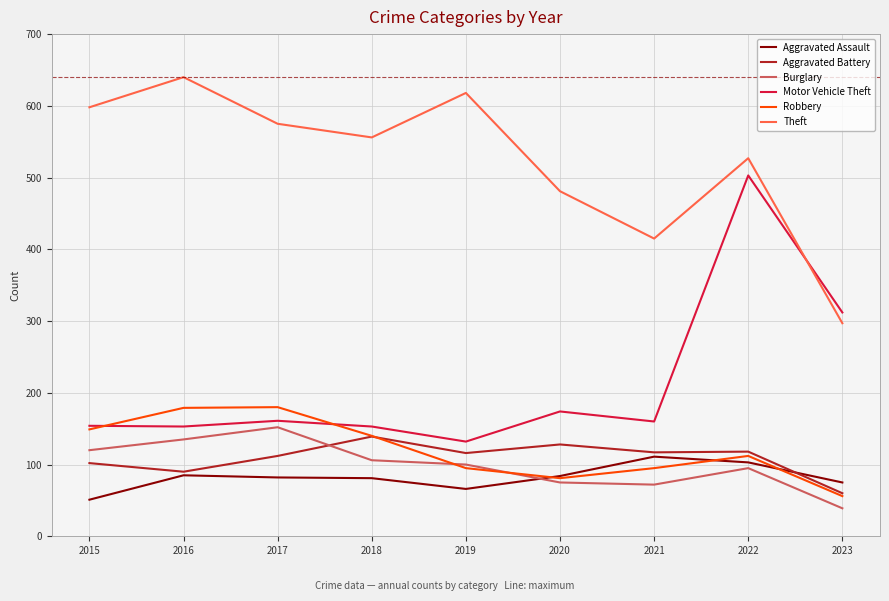

True or false: Aggravated Assault and Theft intersect in this chart.

False